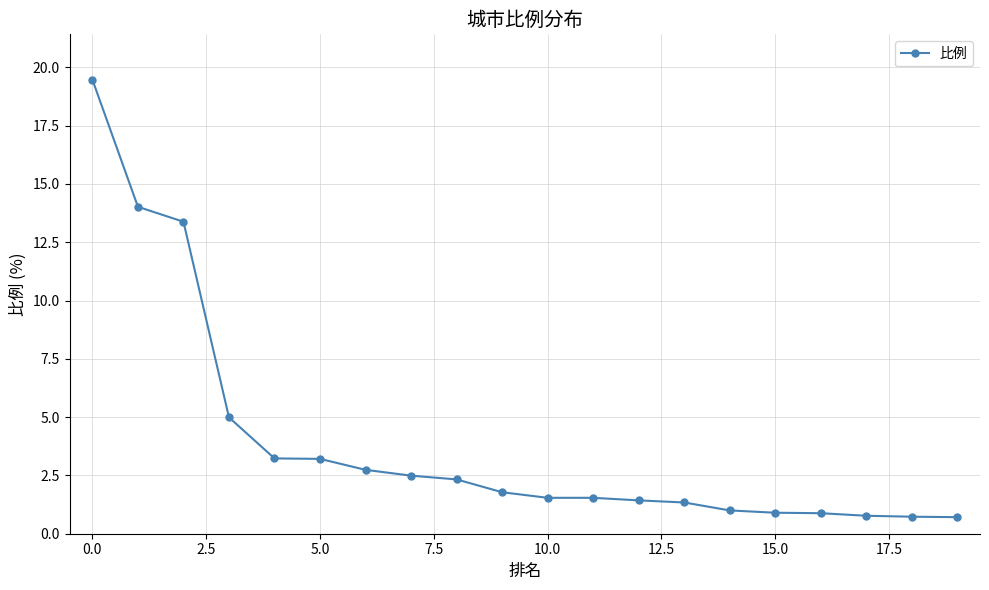

What is the value of the 5th point from the left?

3.2